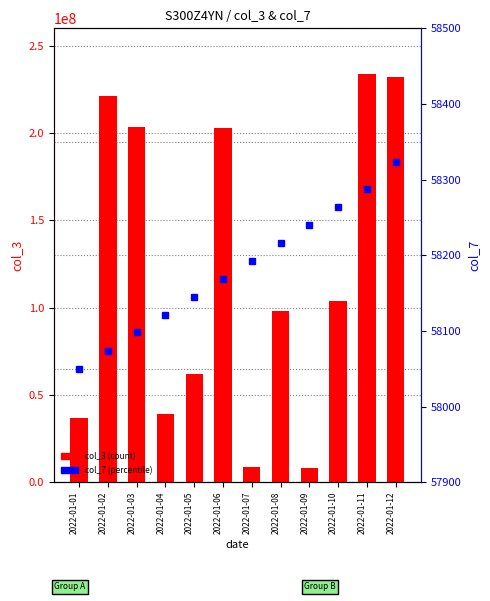

Which series has the largest total across all categories?

col_3 (count)